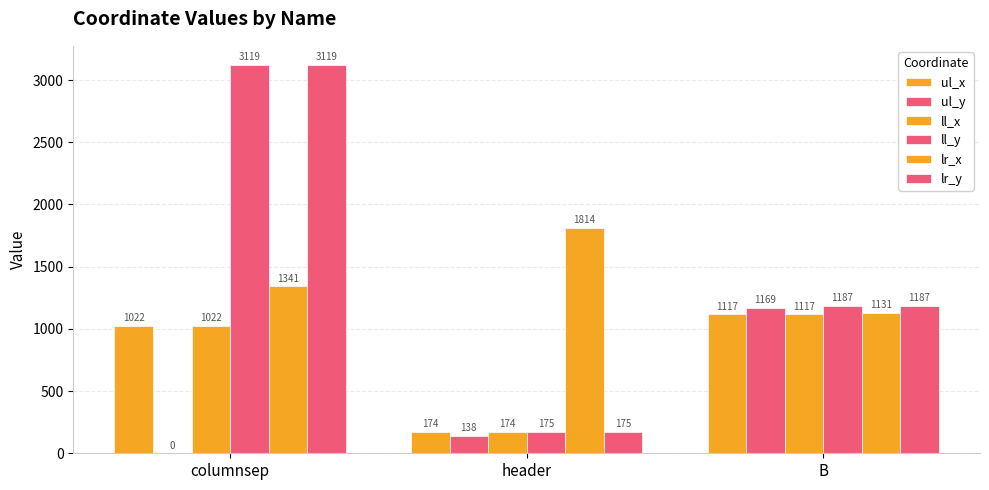

List the series in order of their peak value, lowest first.

ul_x, ll_x, ul_y, lr_x, ll_y, lr_y